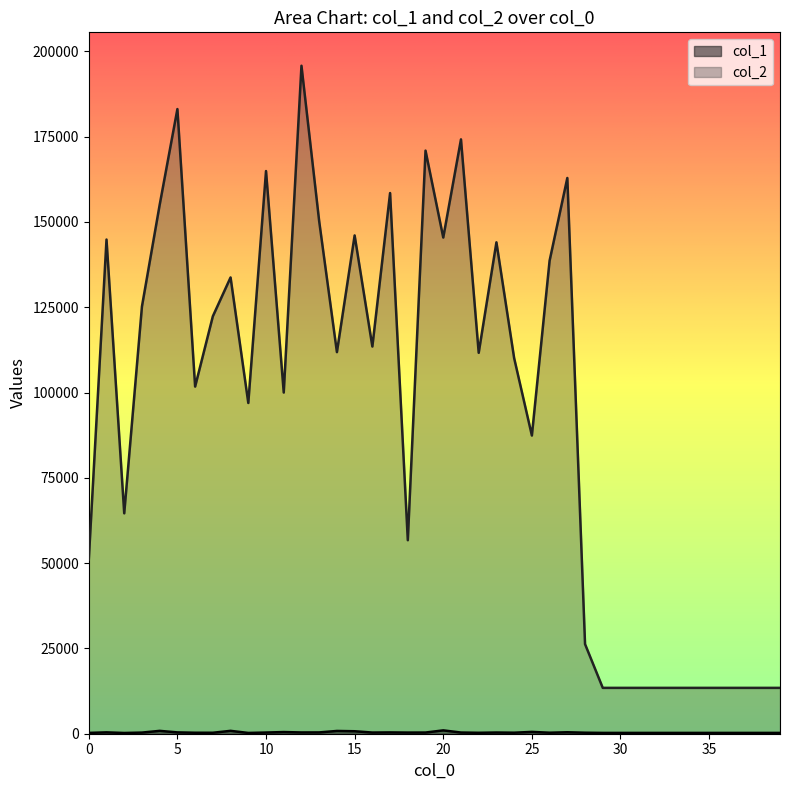

Rank the series by their average value, from highest to lowest.

col_2, col_1